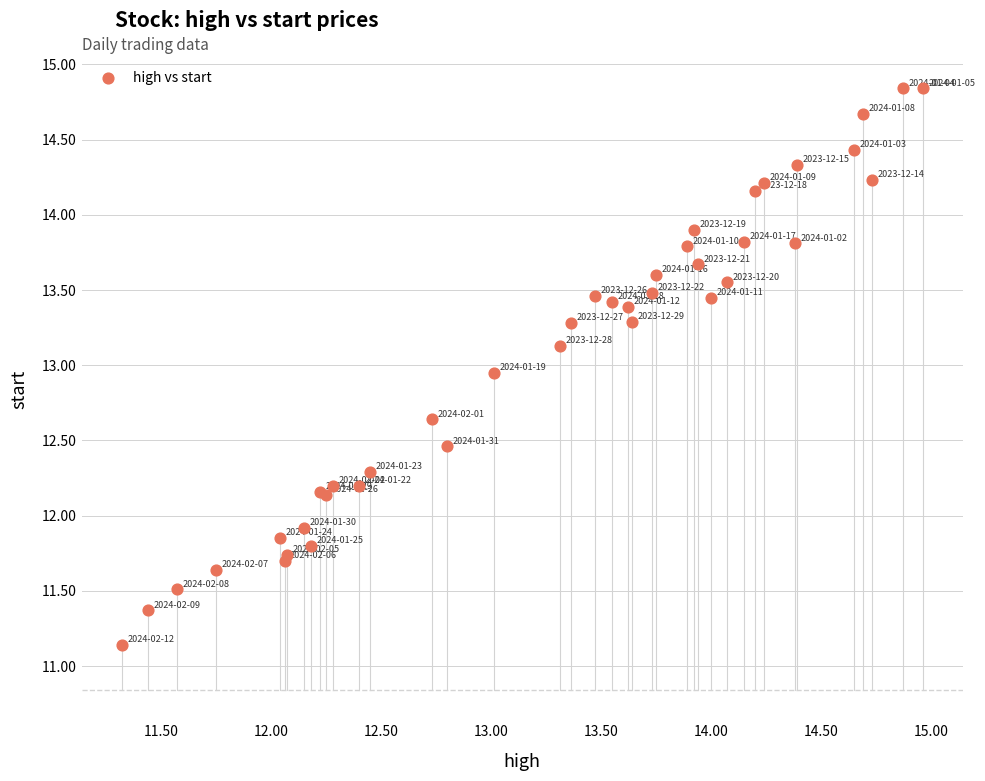

What Y value in the scatter plot is closest to 12?

11.9